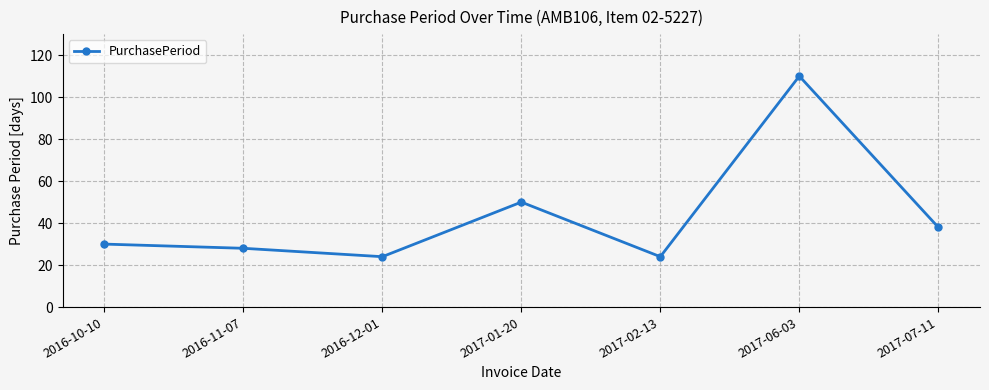

Reading right to left, what are all the values shown in this chart?

38	110	24	50	24	28	30